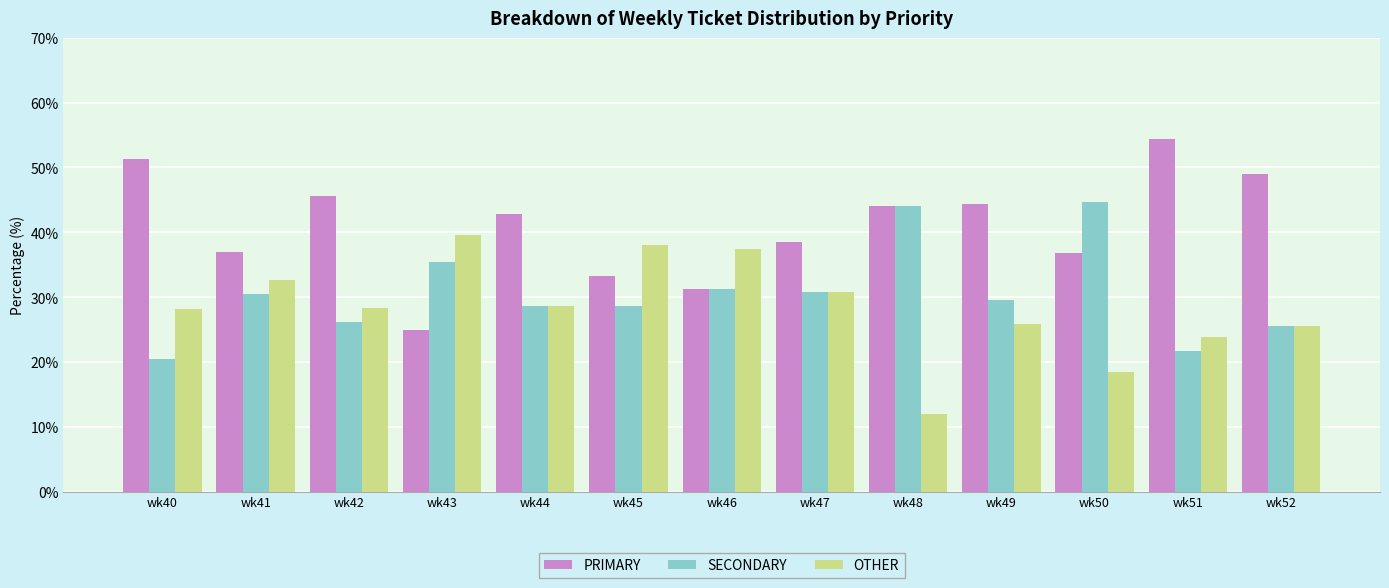

What are all the series names shown in the legend?

PRIMARY, SECONDARY, OTHER